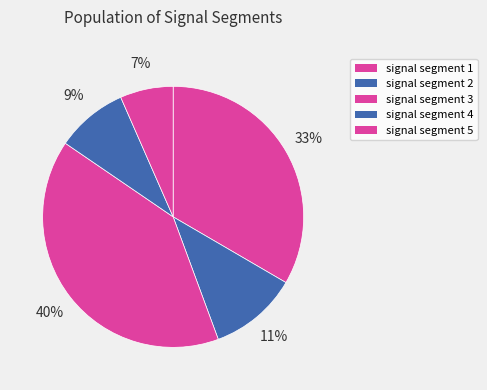

Count the number of slices in the pie.

5